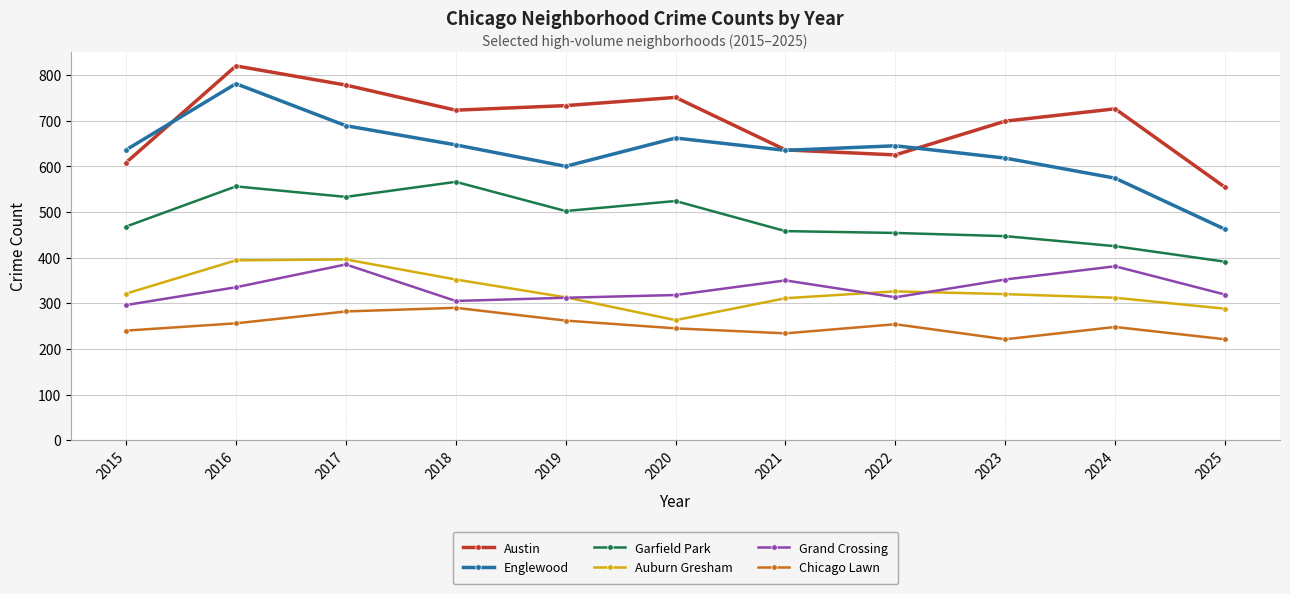

True or false: Austin has more than 0 points higher than both neighbors.

True